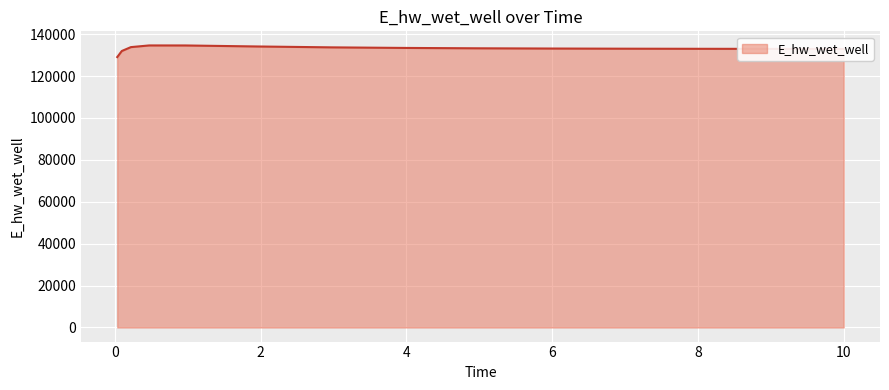

How many lines are shown in the chart?

1